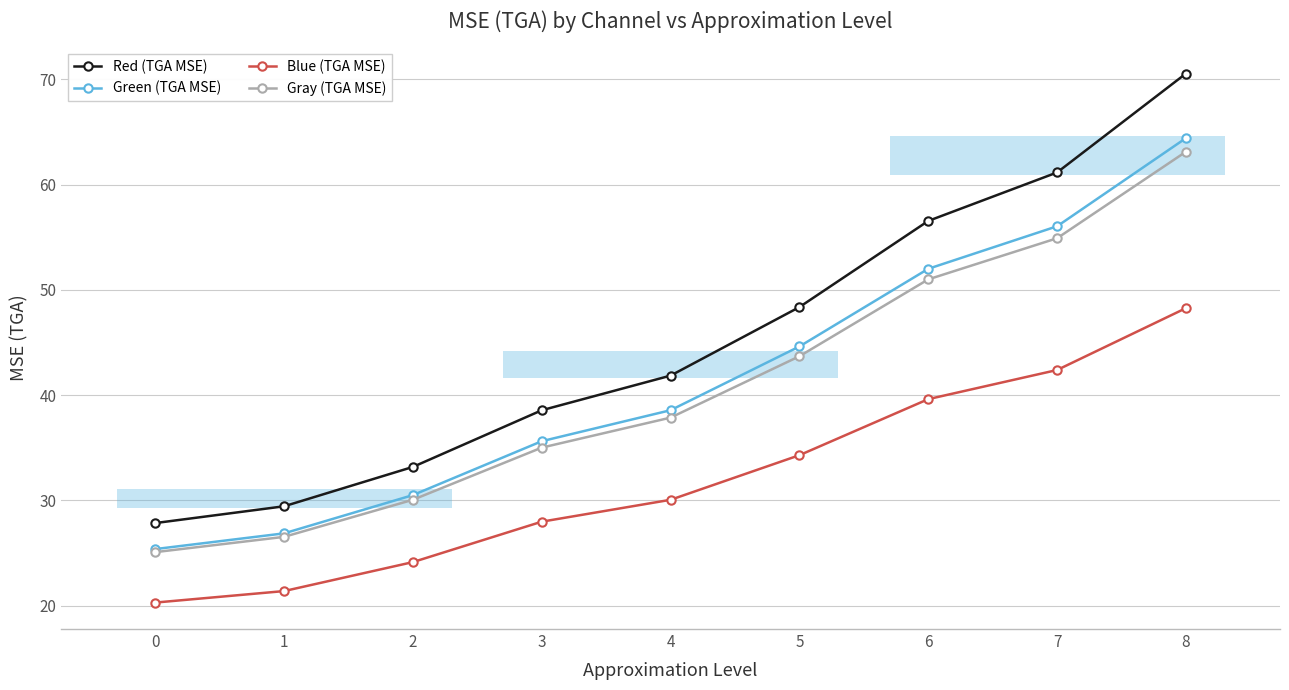

What is the spread (max minus min) of values at 8?

22.3